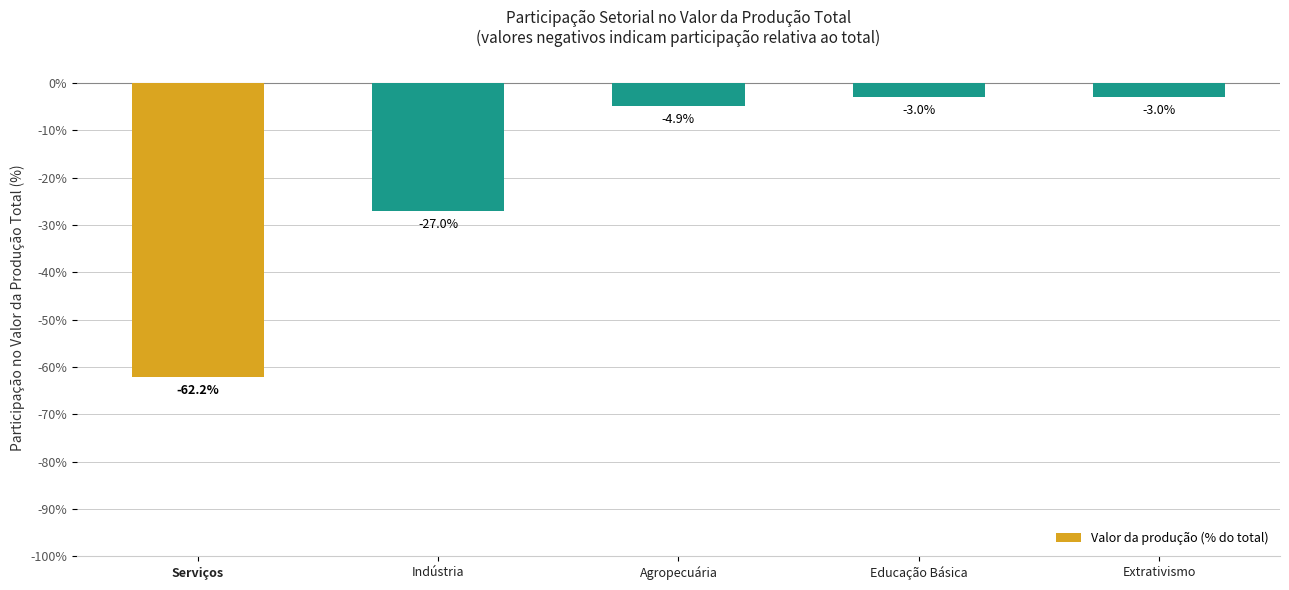

How many bars are there in total?

5